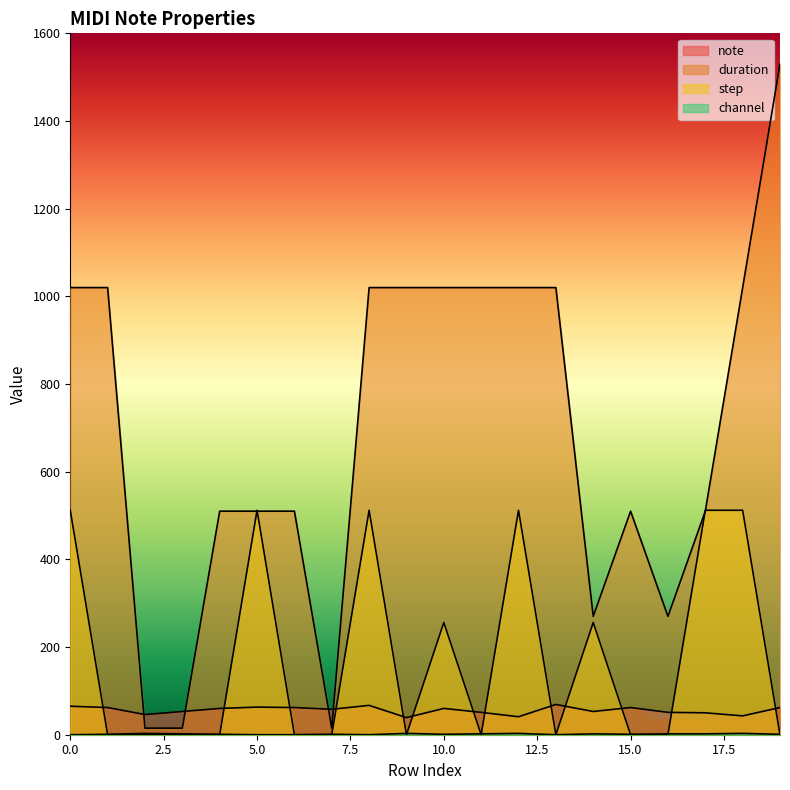

True or false: duration has more than 1 points higher than both neighbors.

False